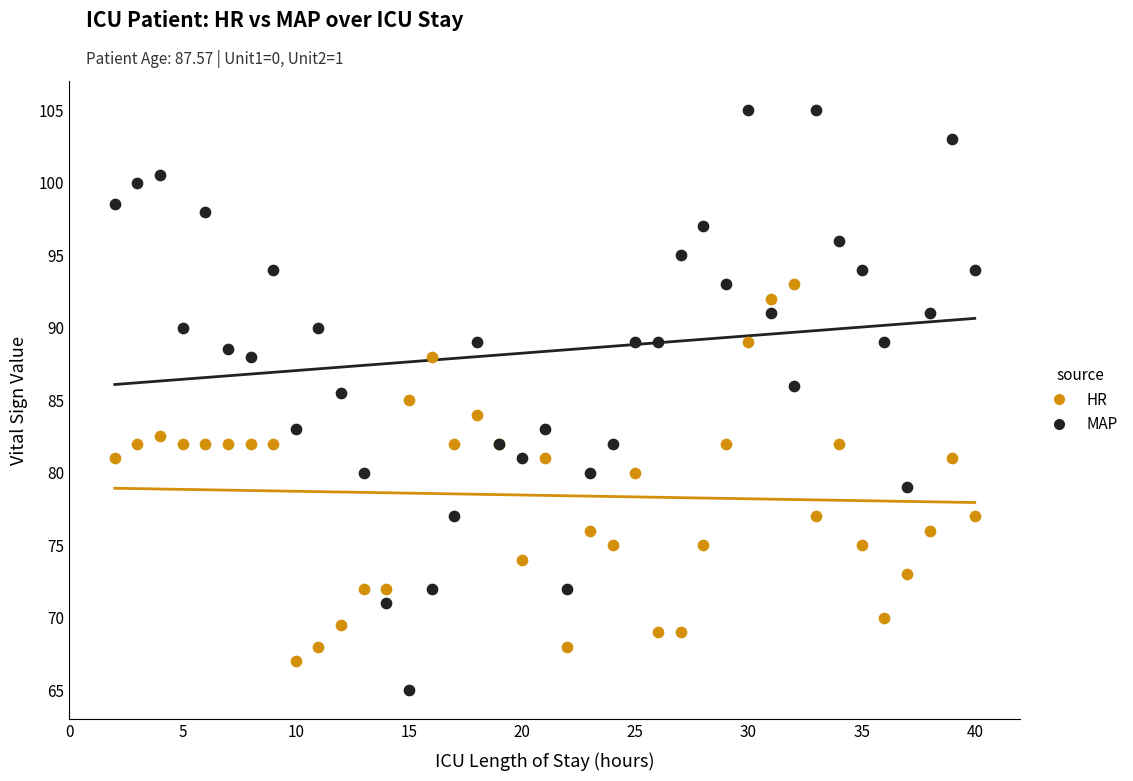

Which series contains the lowest Y value?

MAP